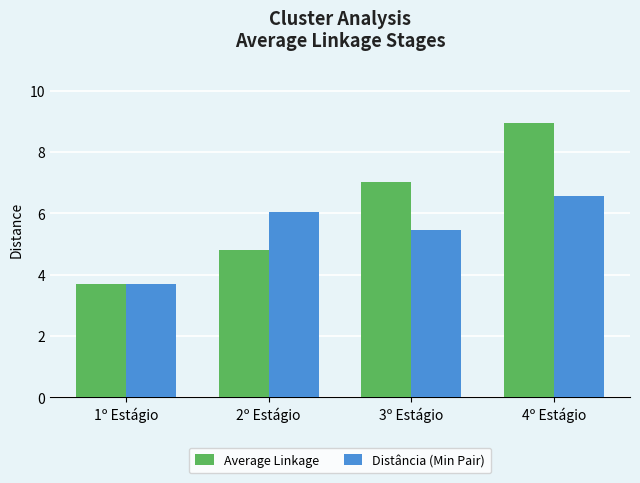

What is the average value of the Distância (Min Pair) series?

5.5